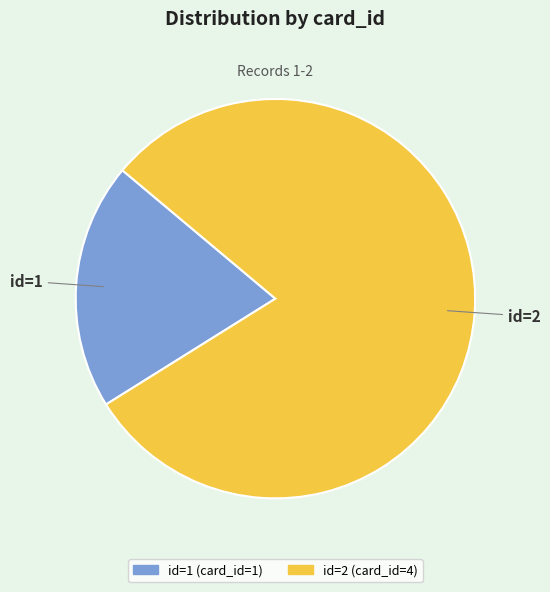

How many segments does this pie chart have?

2